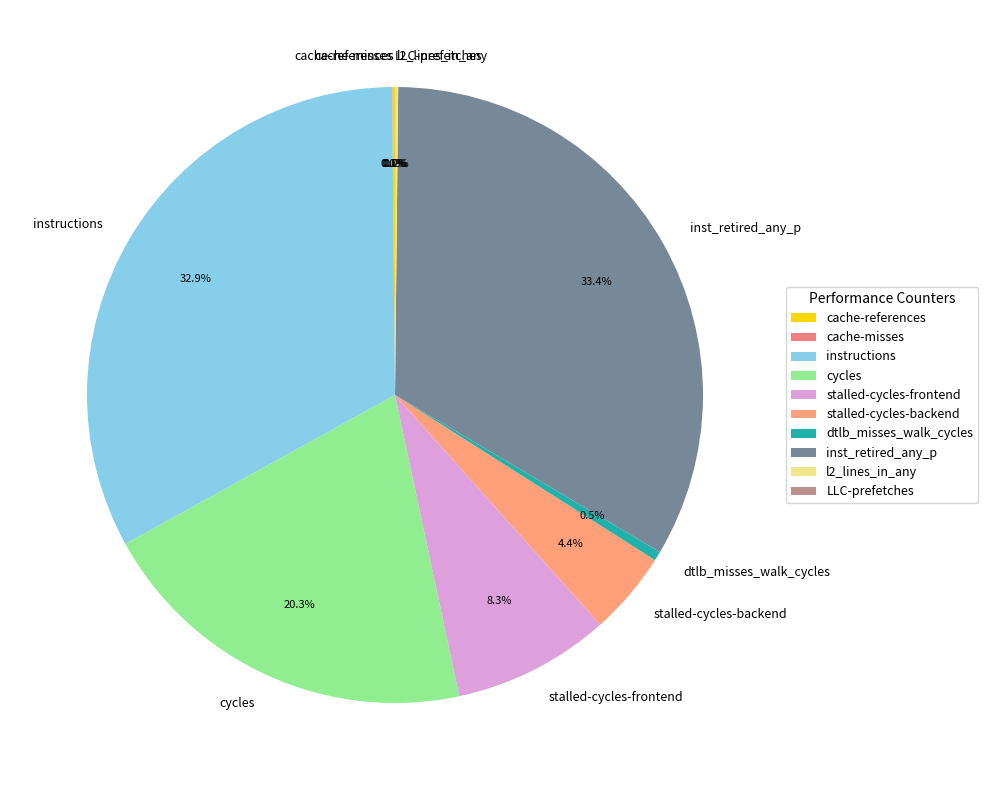

Combined, do stalled-cycles-backend and stalled-cycles-frontend account for over 50%?

No